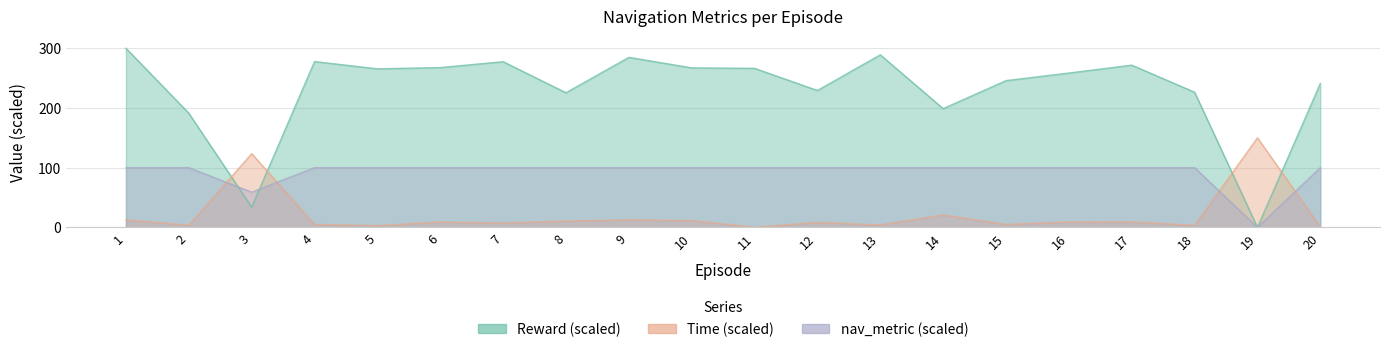

List the labels in order of Reward value, smallest first.

19, 3, 2, 14, 8, 18, 12, 20, 15, 16, 5, 11, 10, 6, 17, 7, 4, 9, 13, 1